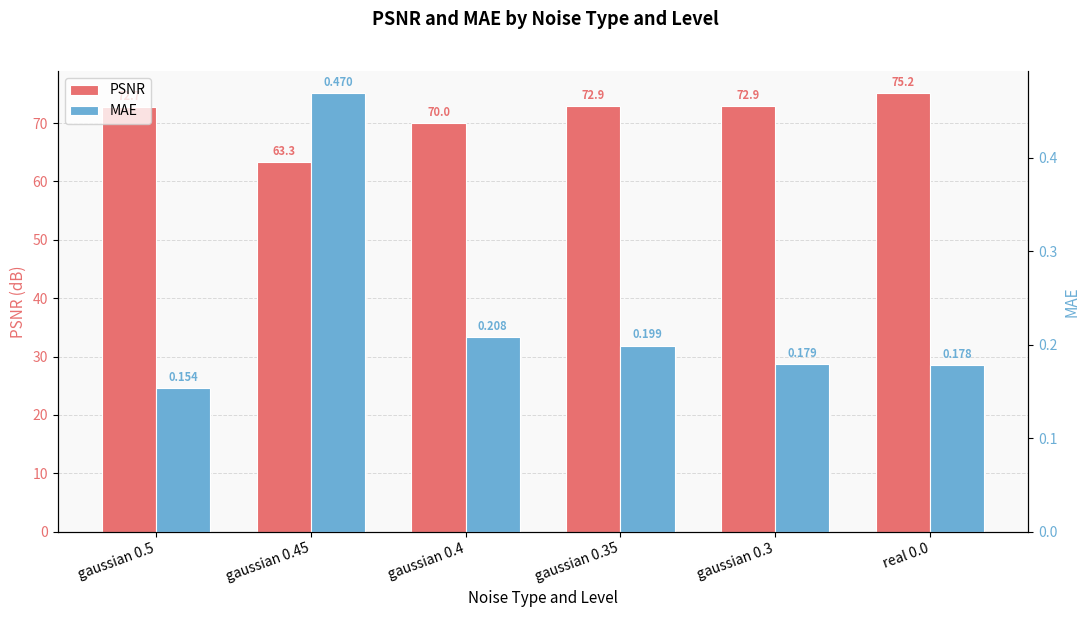

What is the minimum value shown in the chart?

0.2